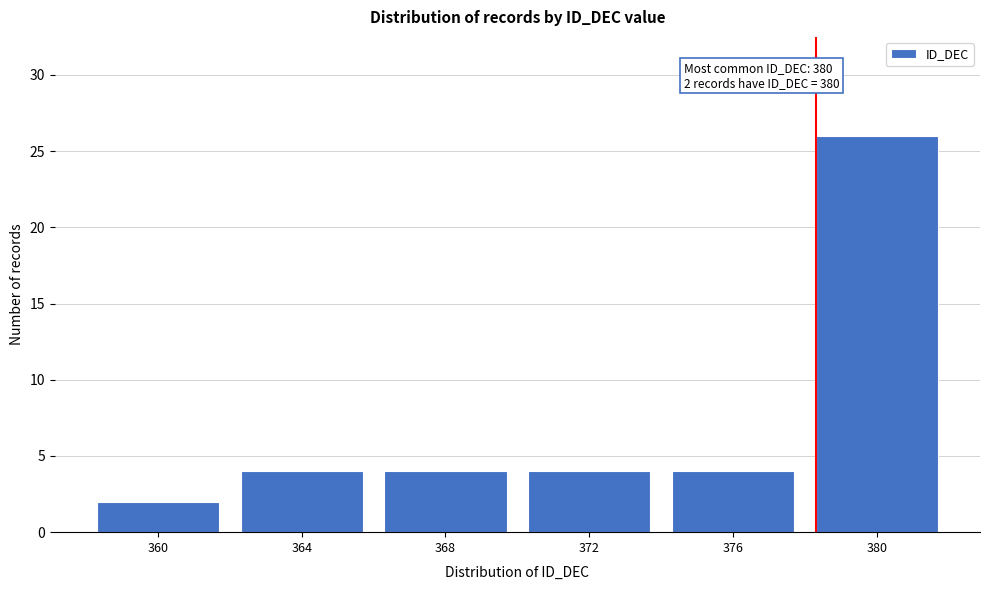

Over which range of the x-axis is the bar tallest?

378 to 382